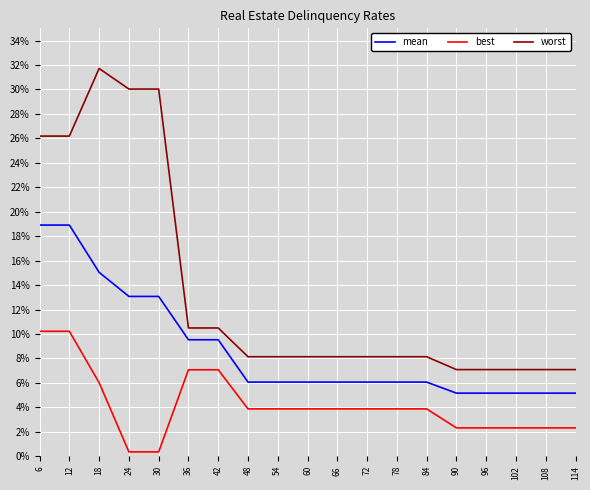

True or false: mean and best cross at least once.

False